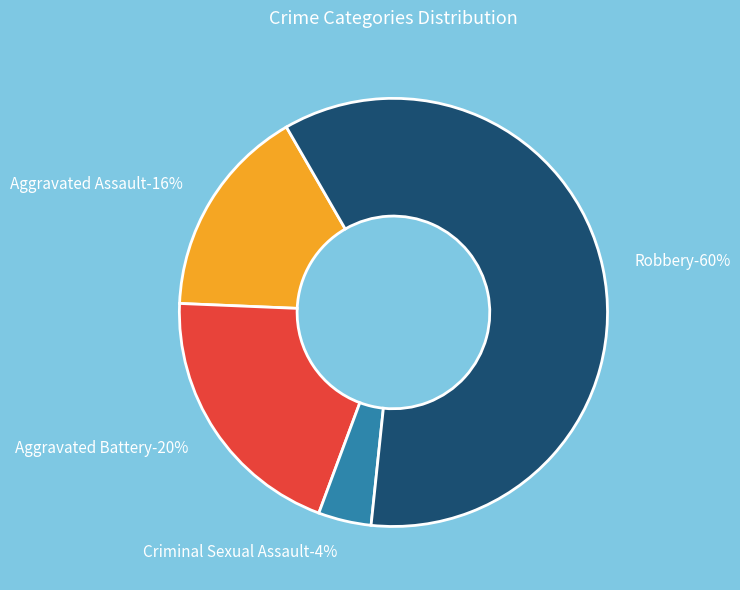

Count the number of slices in the pie.

4